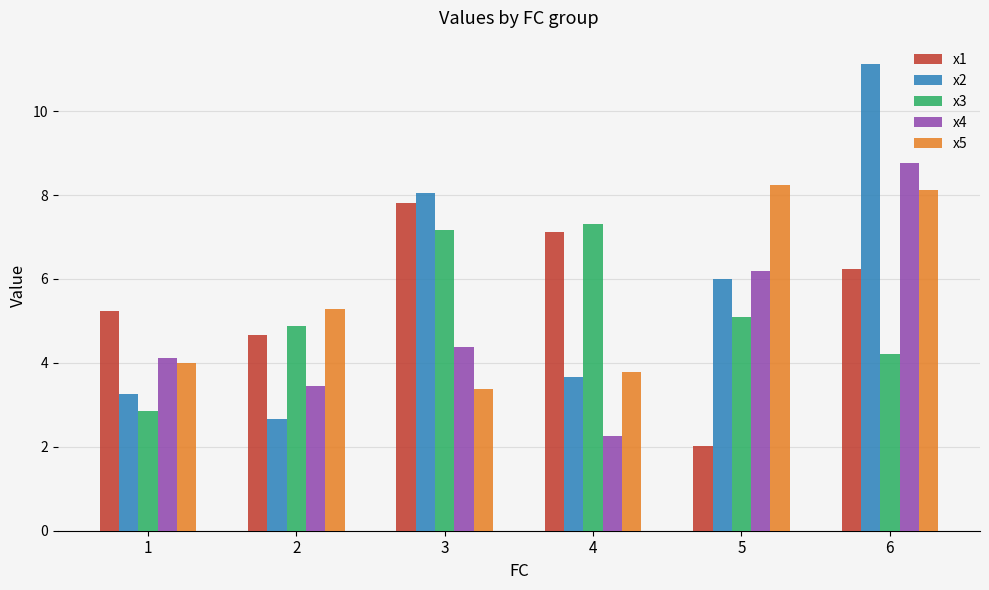

At which label is x1 closest to 4?

2